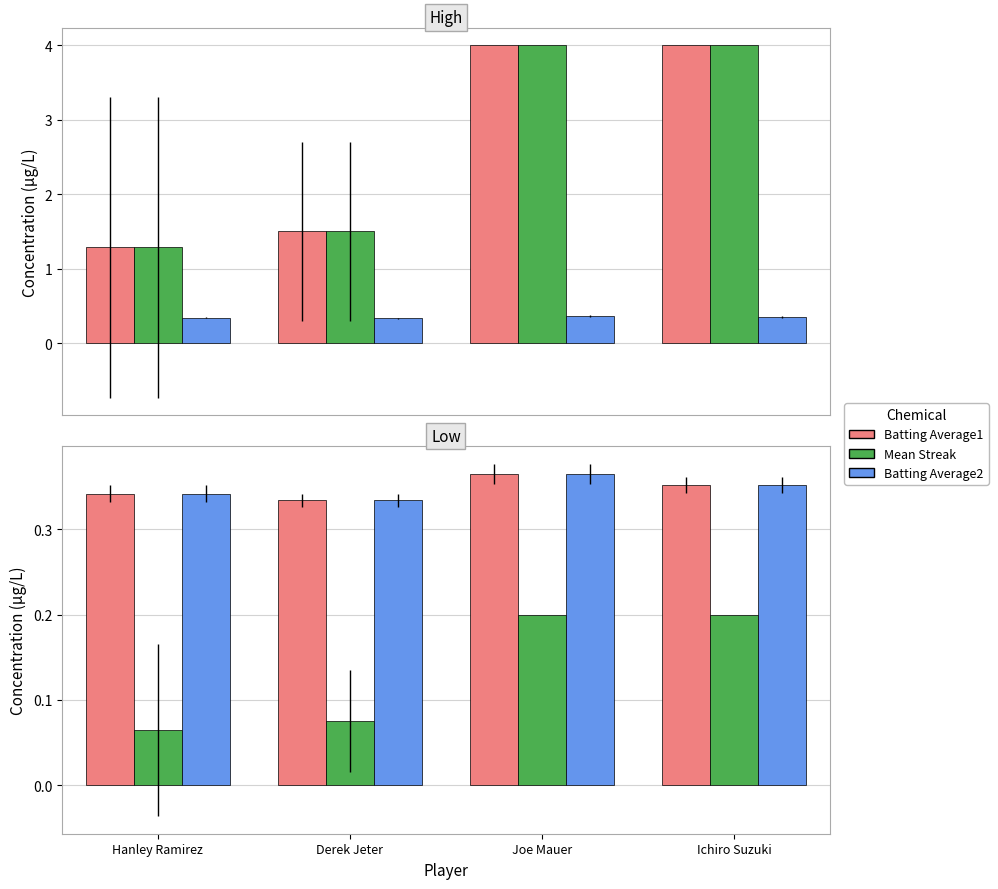

At which category does the chart reach its minimum across all series?

Hanley Ramirez